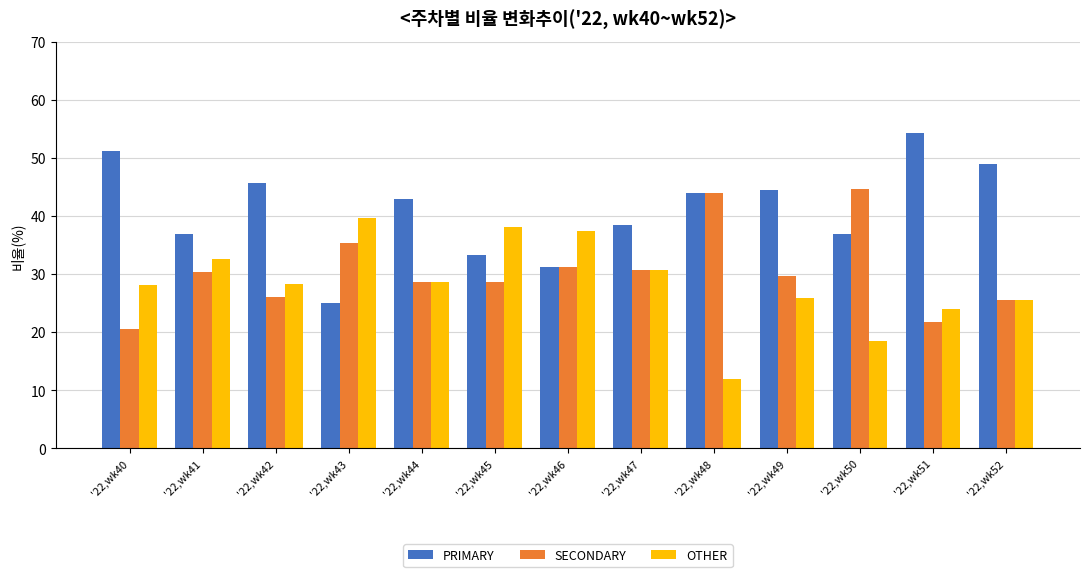

How many bars are there in each group?

3